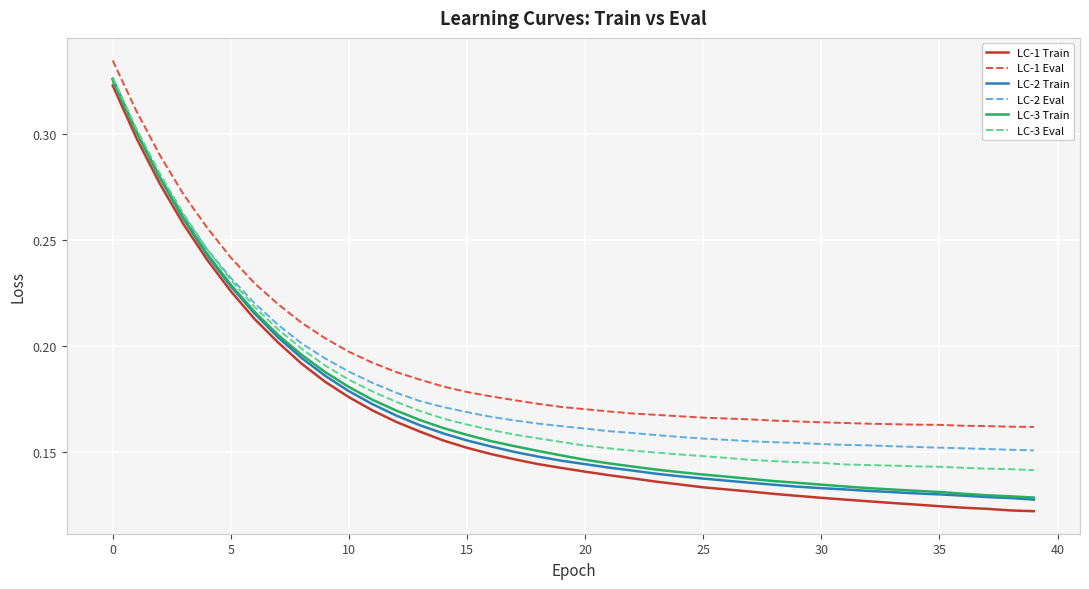

True or false: LC-3 Eval and LC-1 Eval cross at least once.

False